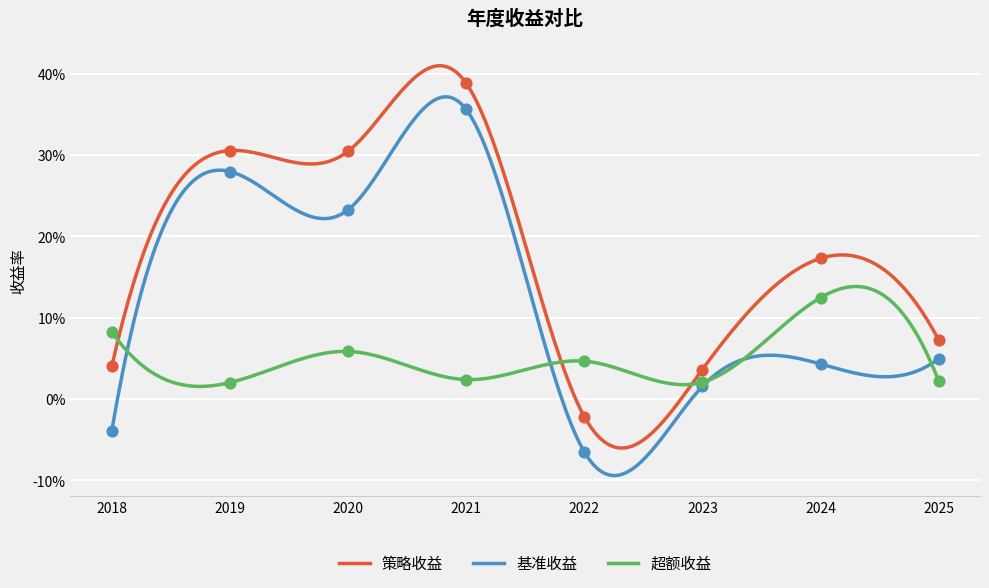

Is the value of 超额收益 at 2020 greater than the value of 策略收益 at 2024?

No